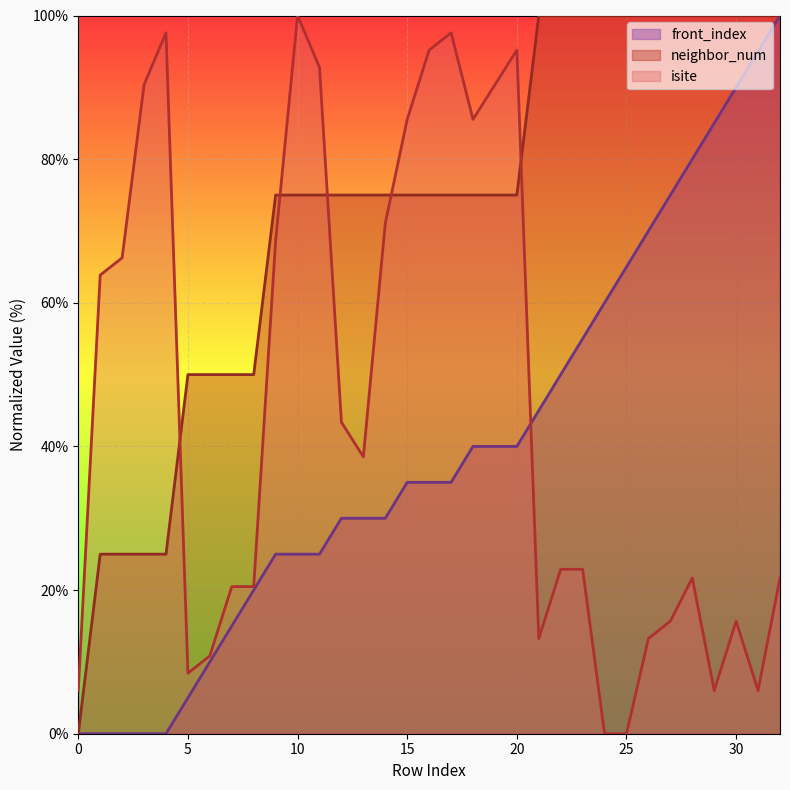

What is the average value of the neighbor_num series?

72.7